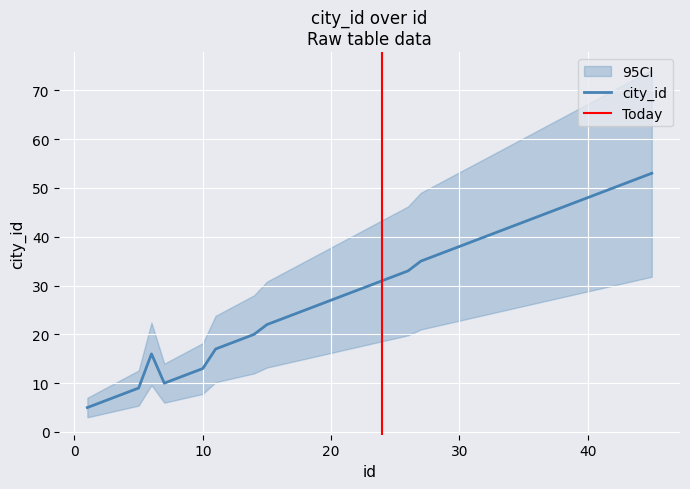

At which label is the value closest to 29?

21